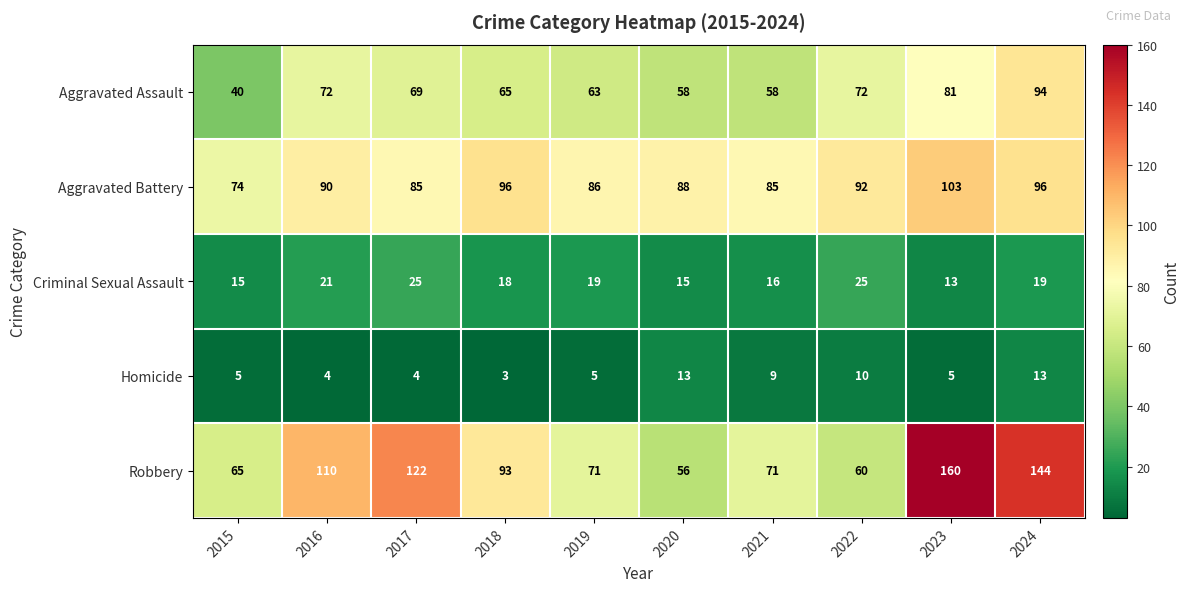

What is the minimum value shown in the chart?

3